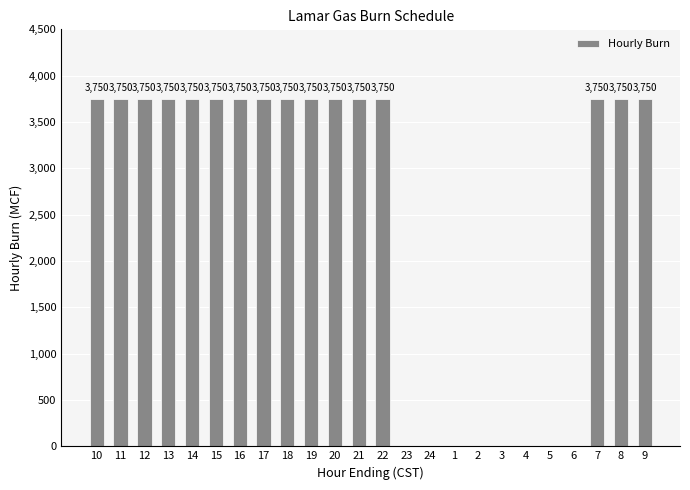

The chart shows a value of 0 at 1. True or false?

True